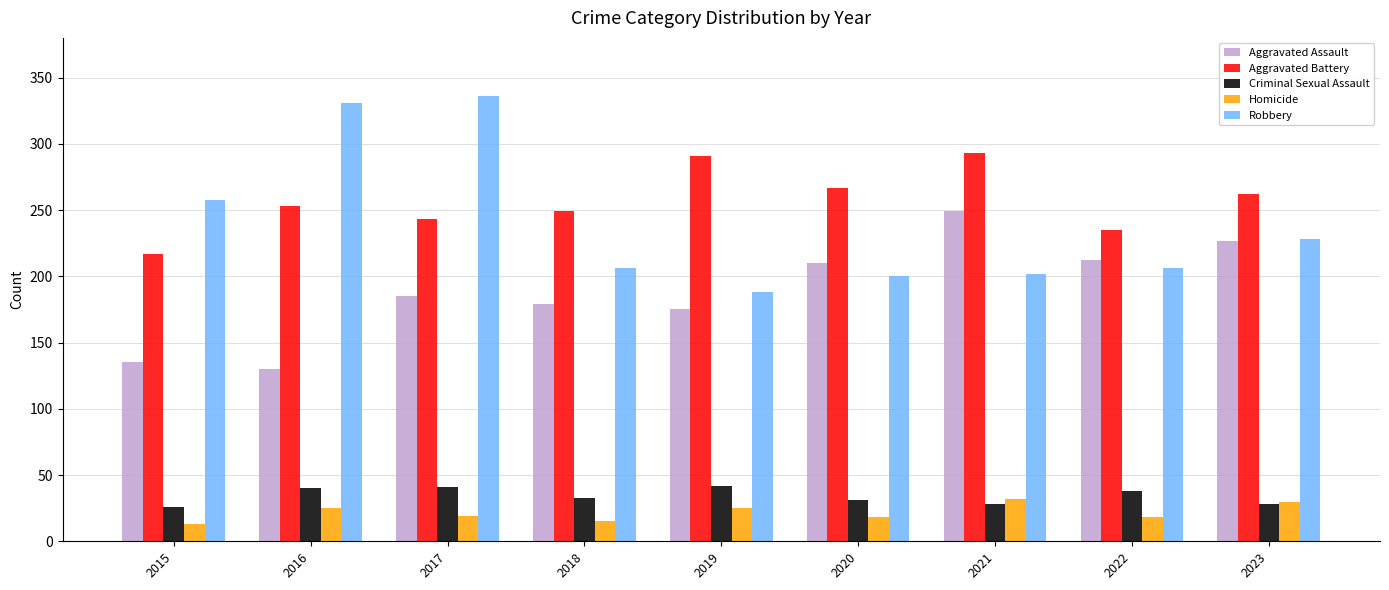

Is the value of Aggravated Assault at 2017 greater than the value of Aggravated Battery at 2022?

No